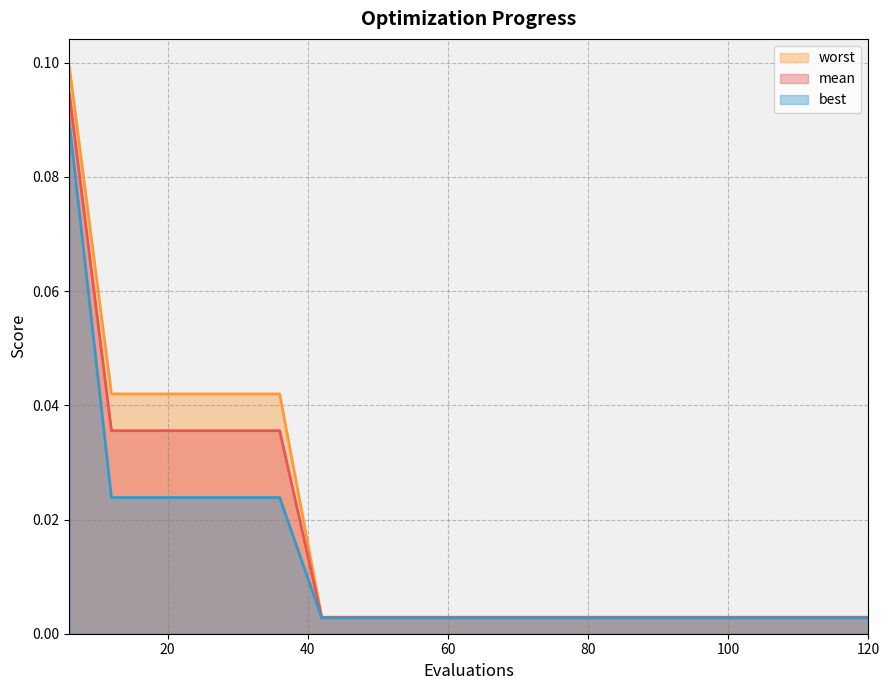

True or false: mean has more than 1 points higher than both neighbors.

False